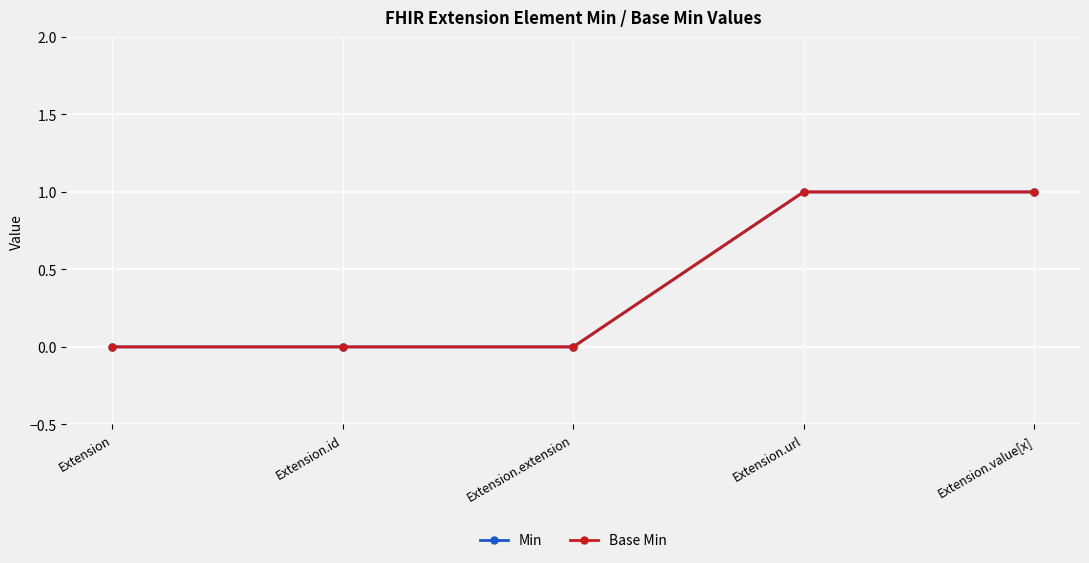

What is the label of the 1st point from the right?

Extension.value[x]